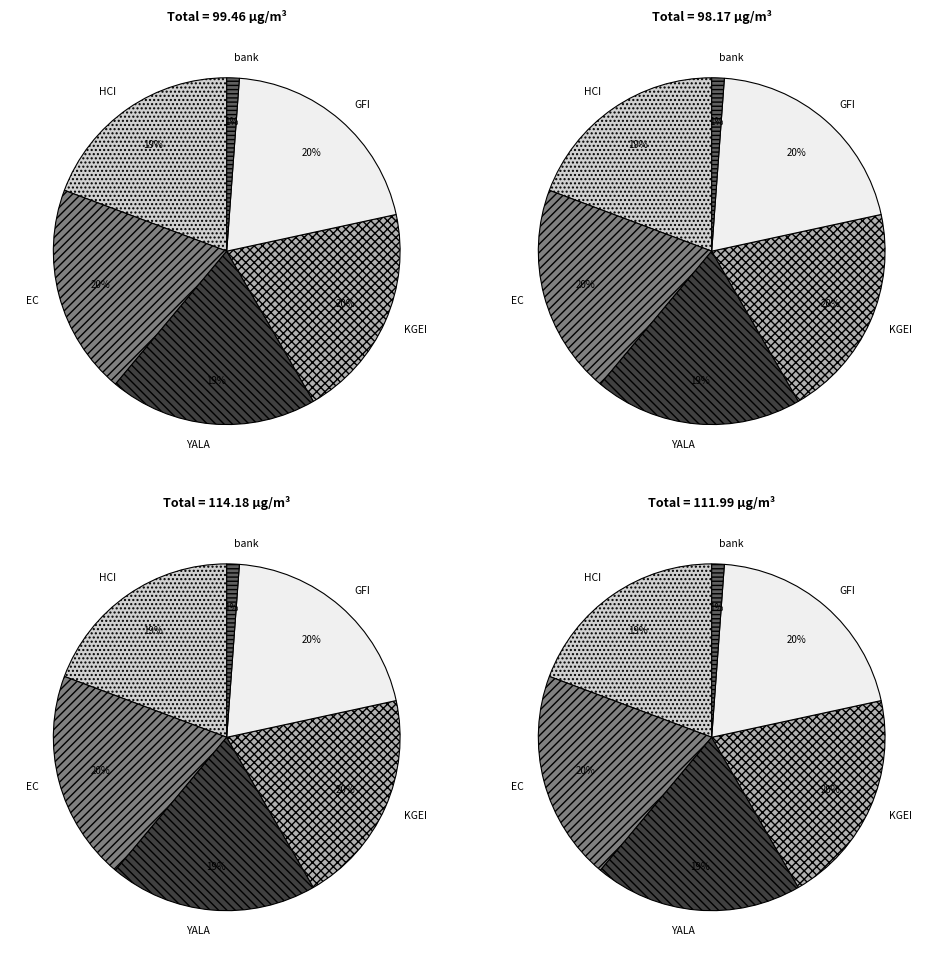

The bank slice represents 1% of the pie. True or false?

True